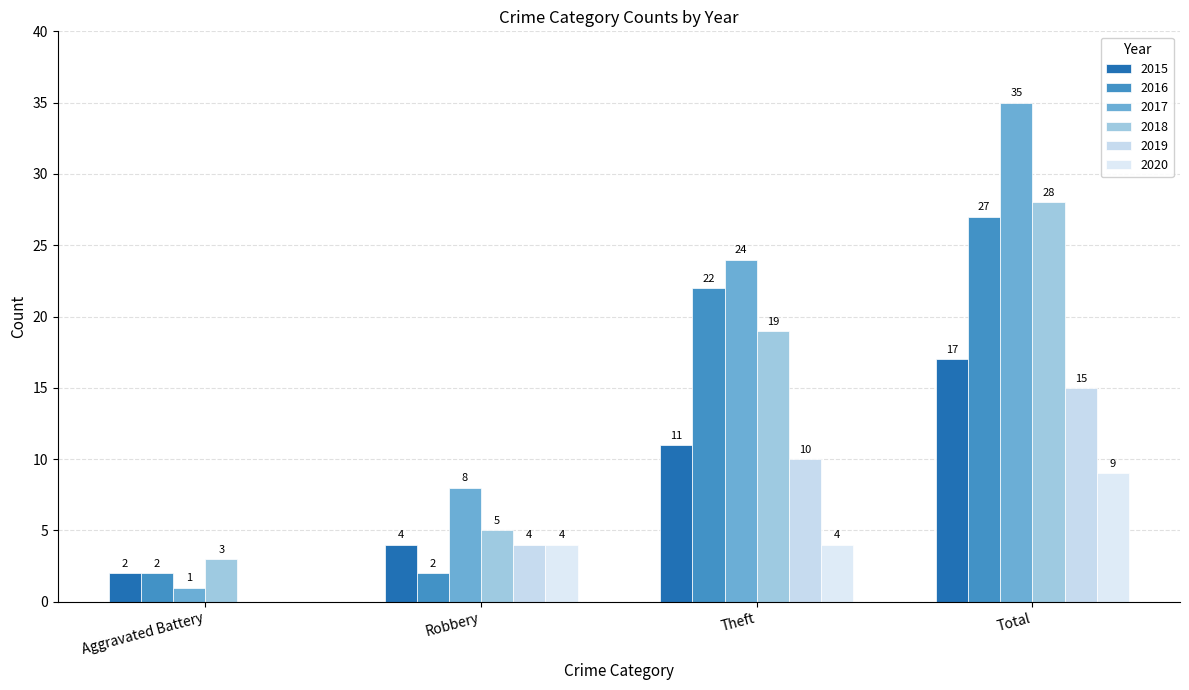

What value does the 2018 series have at Total, to the nearest 10?

30